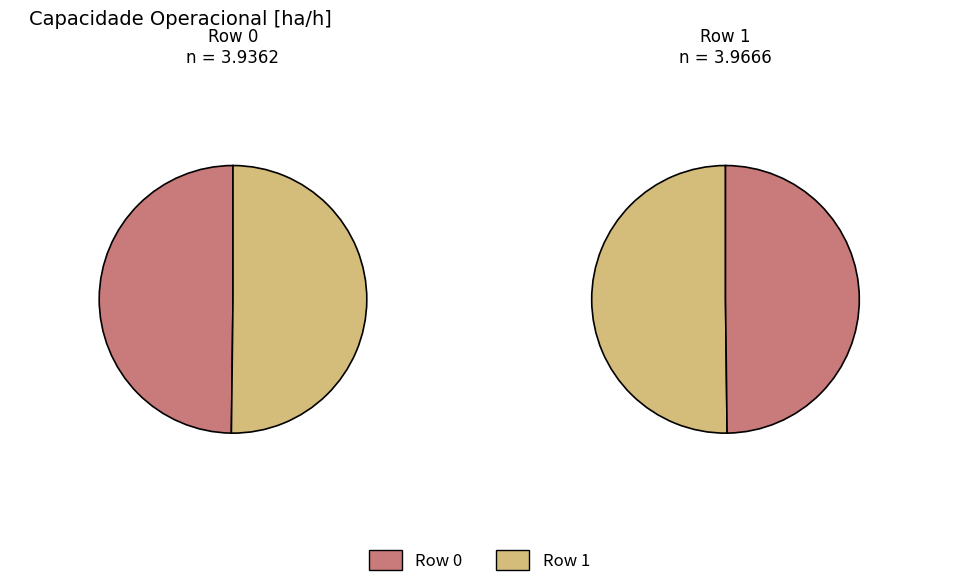

What is the ratio of the value at 1 to the value at 0?

1.0